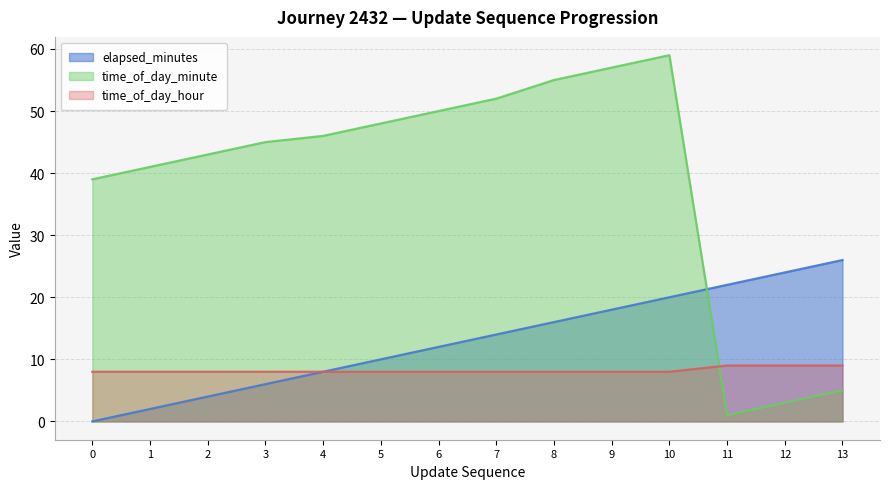

At which label does time_of_day_hour reach its peak?

11